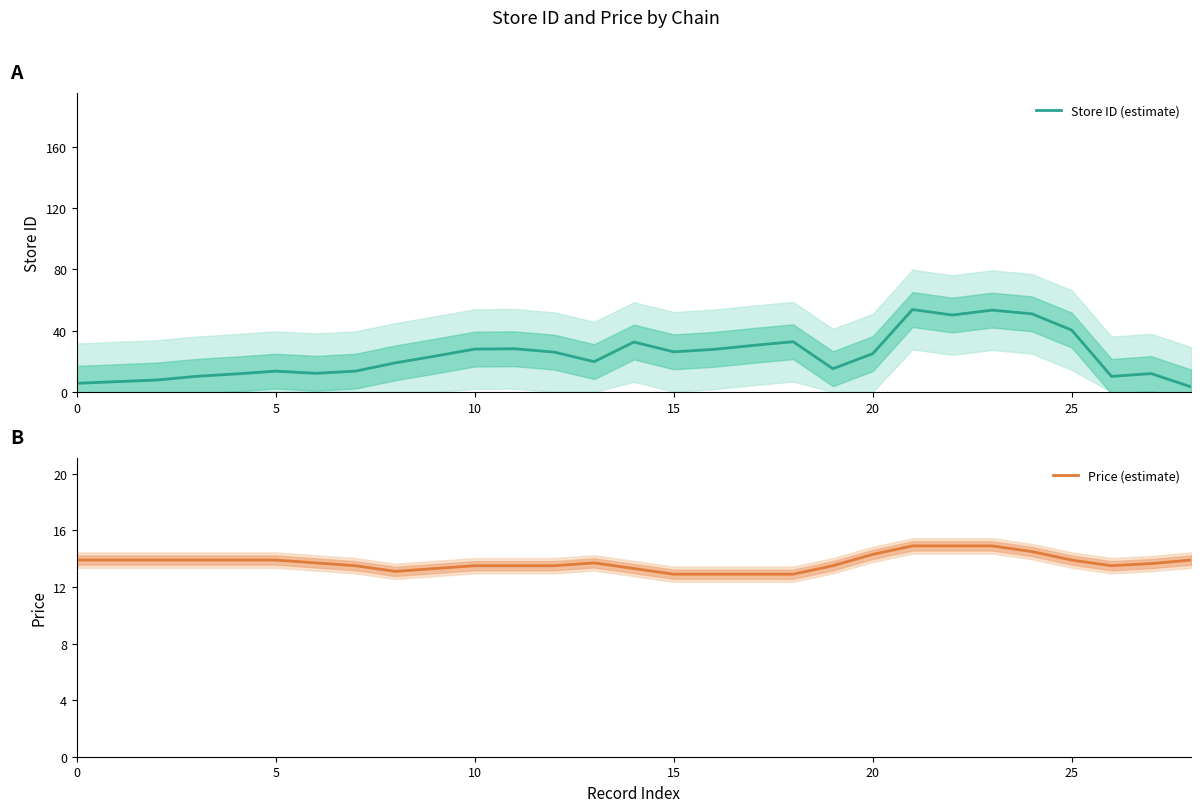

At which label is Store ID (estimate) closest to 28?

10